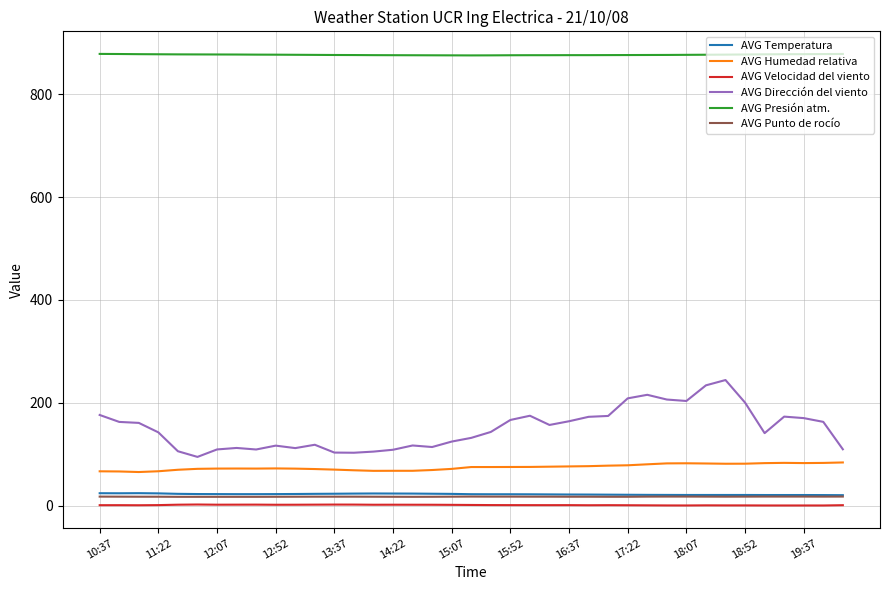

Which series has the largest total across all categories?

AVG Presión atm.